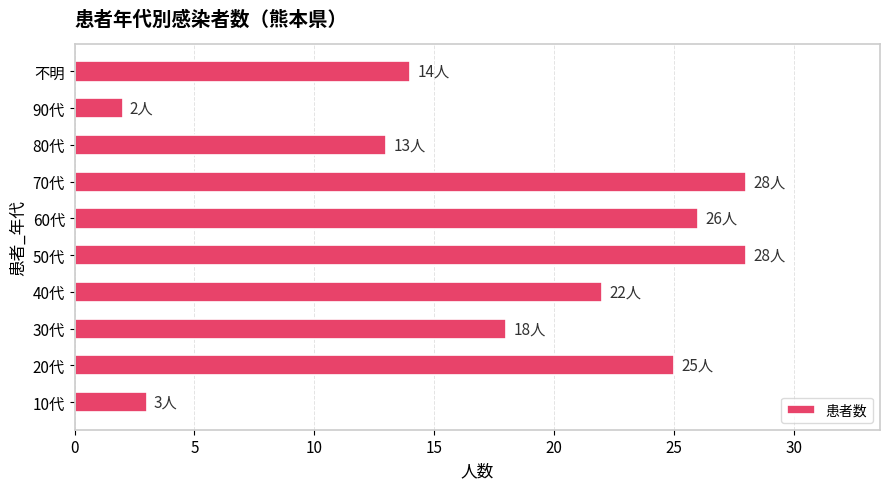

How many bars are there in total?

10